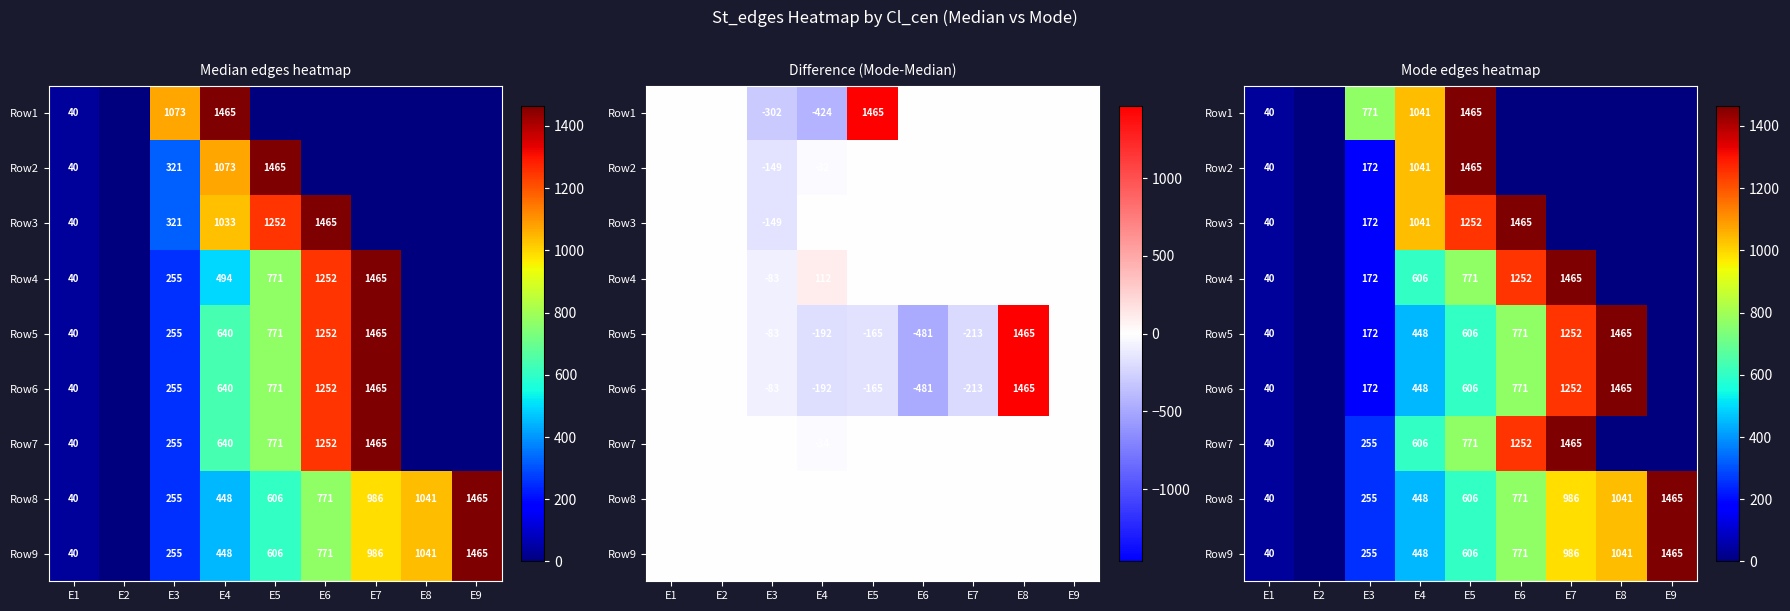

Which has a higher value, E3 or E5?

E5